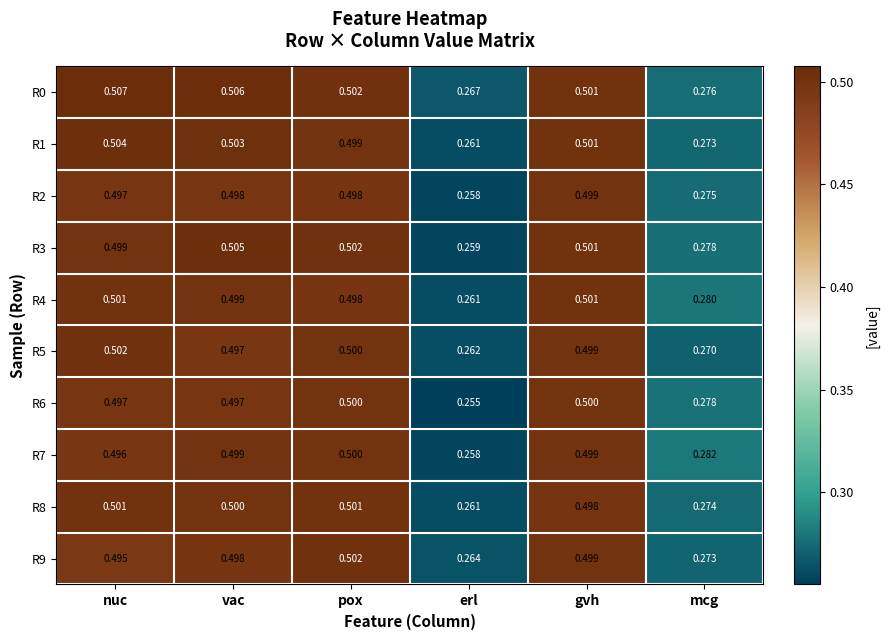

Which series has the widest spread of values?

R3